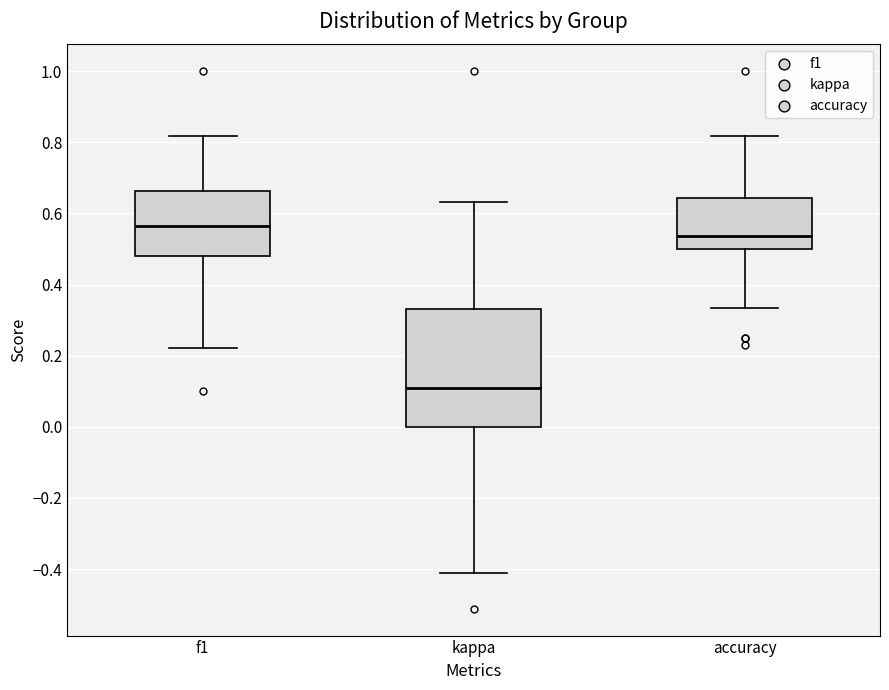

Which box's median line is the lowest?

kappa